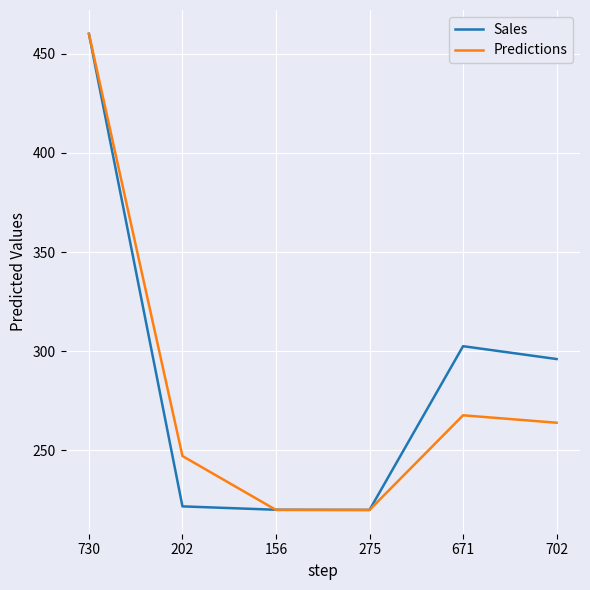

What is the total value across all series at 275?

440.0